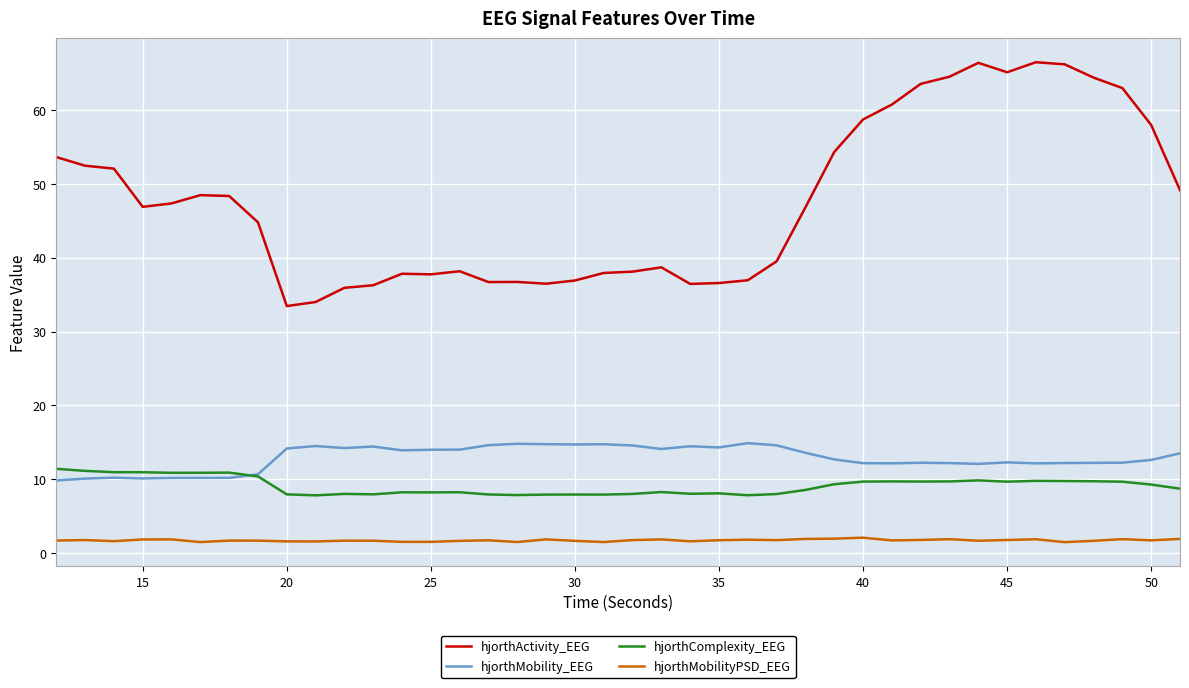

Which series has the largest range (max minus min)?

hjorthActivity_EEG